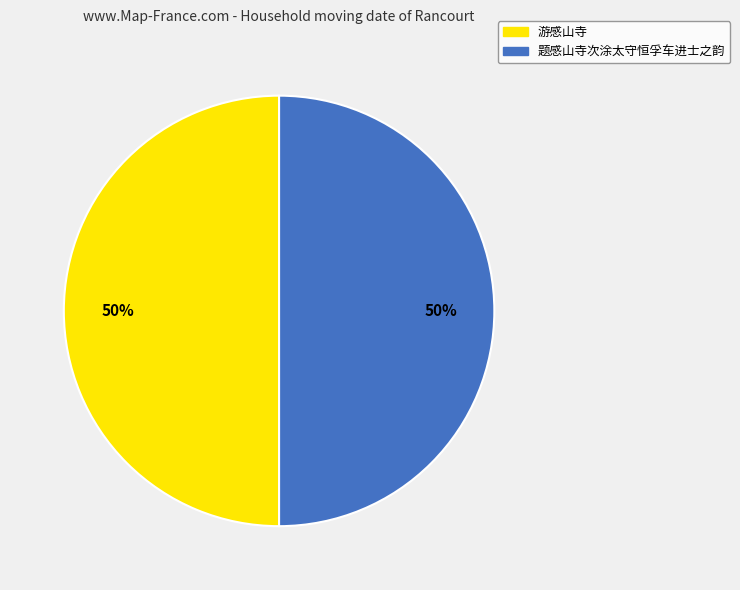

True or false: 题感山寺次涂太守恒孚车进士之韵 accounts for 50% of the total.

True